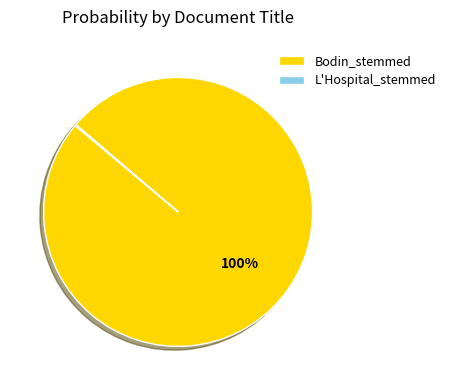

To the nearest percent, what portion does Bodin_stemmed represent?

100%